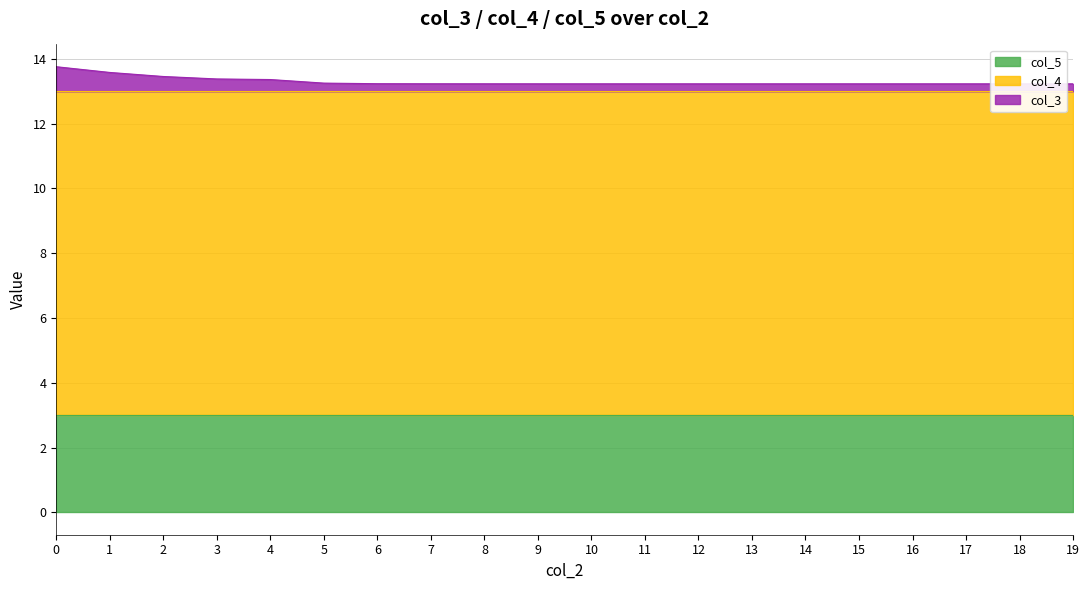

Which has a higher value, 16 or 9?

9